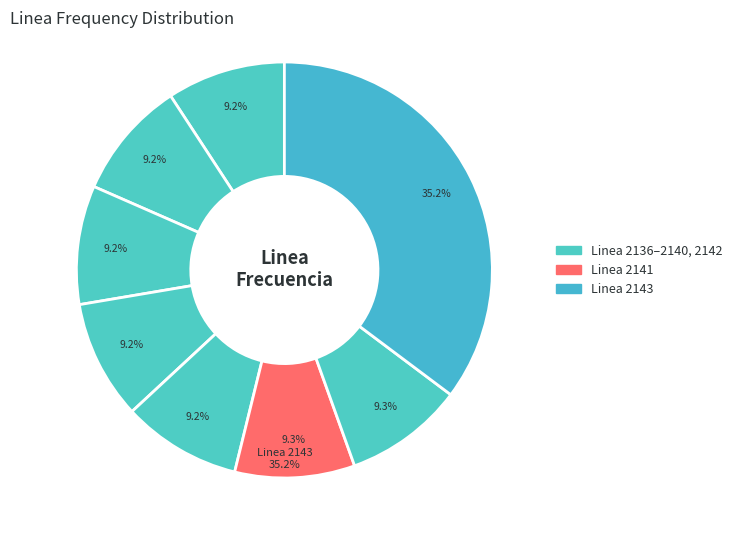

What is the largest slice in the pie chart?

Linea 2143